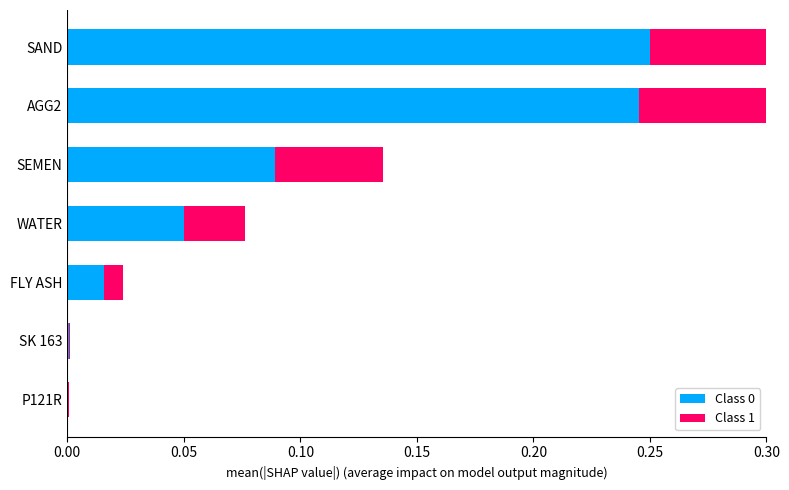

What are all the series names shown in the legend?

Class 0, Class 1